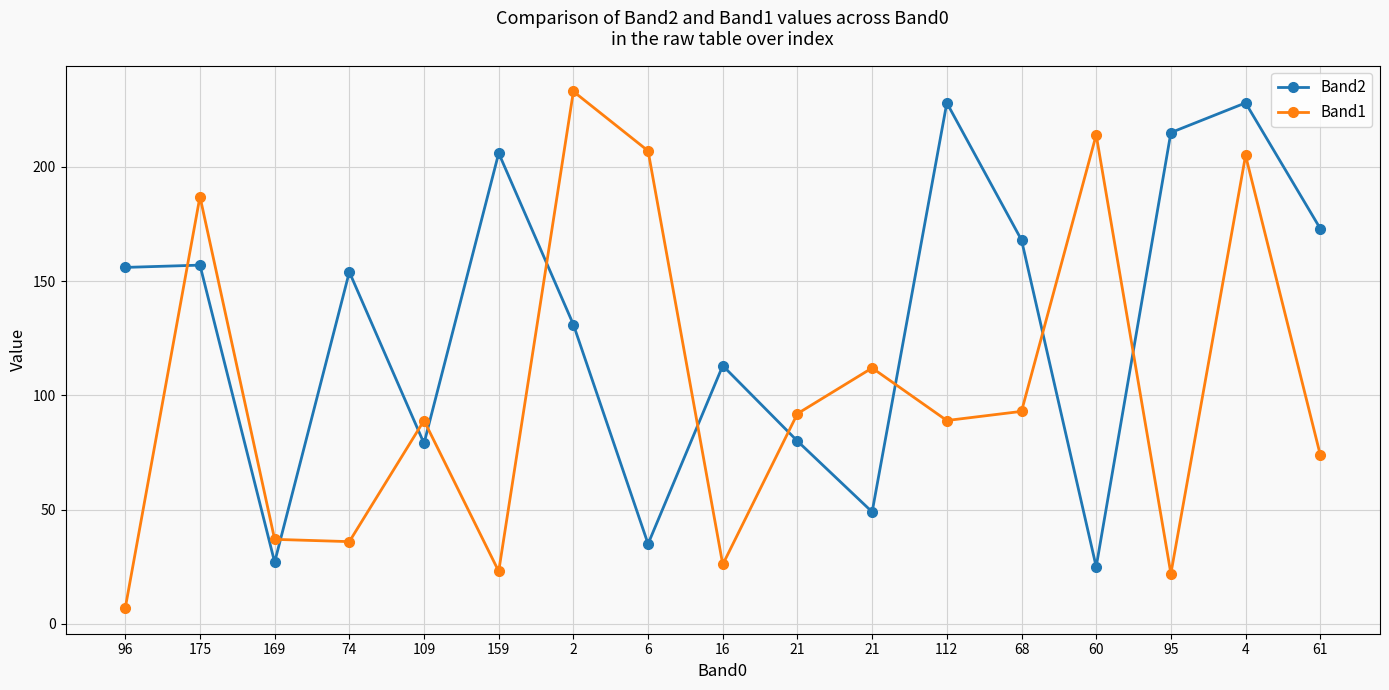

What are all the series names shown in the legend?

Band2, Band1